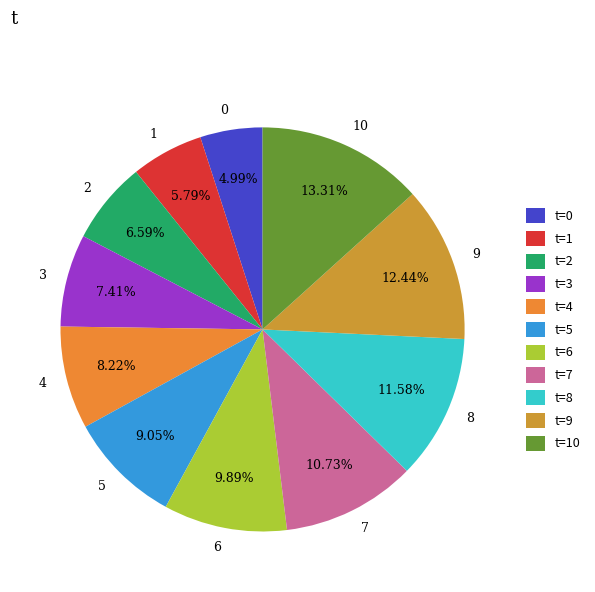

Approximately how many times larger is the value at 5 compared to 2?

1.4